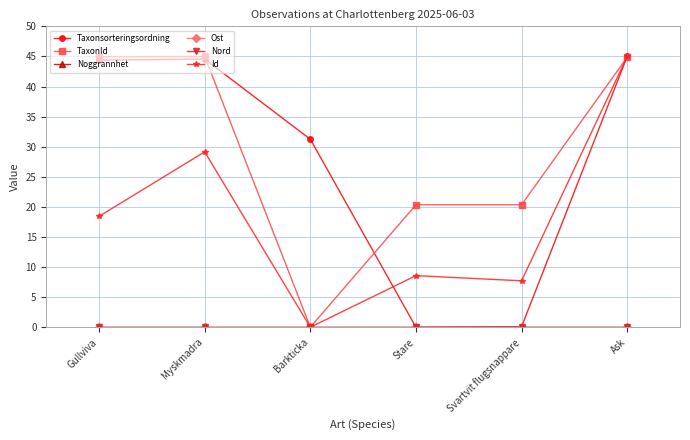

Where is TaxonId nearest to the value 22?

Stare